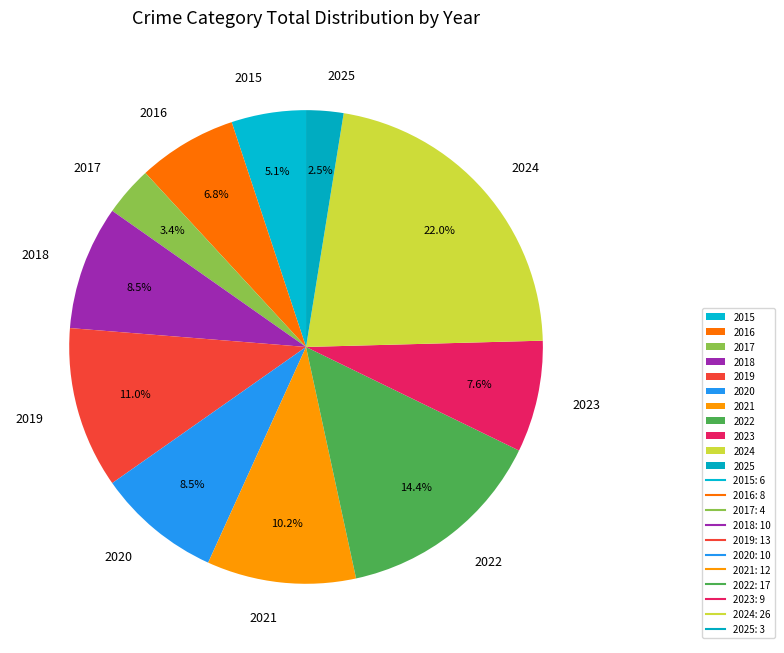

Which has a higher value, 2021 or 2017?

2021